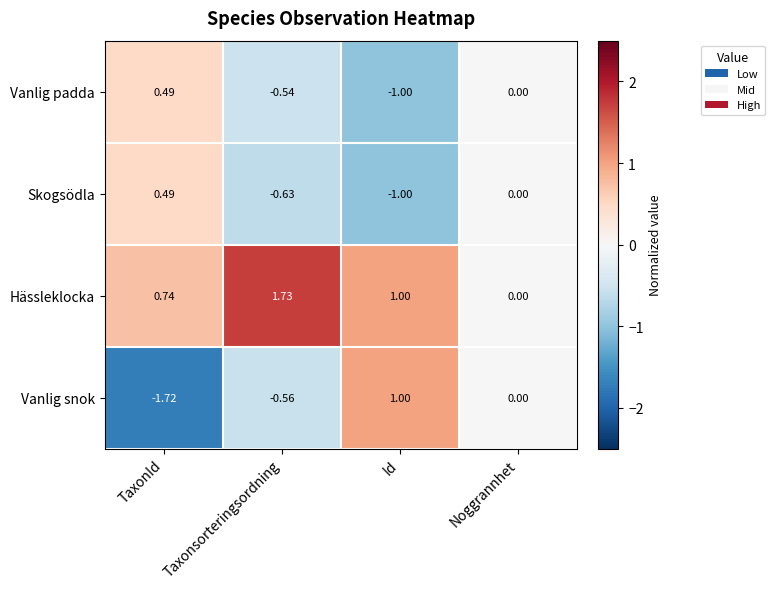

Which label corresponds to the largest value in the chart?

Taxonsorteringsordning